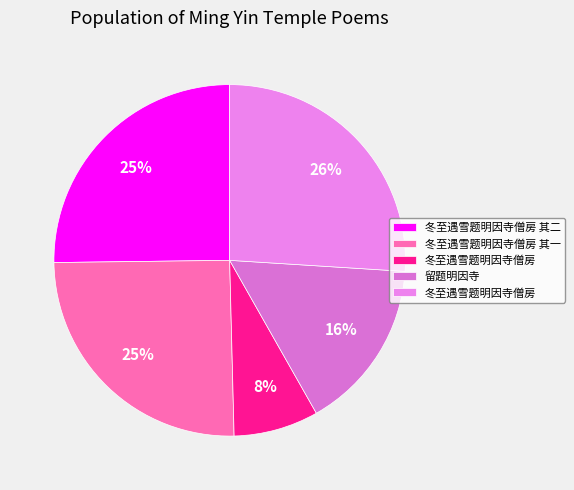

How many slices are in this pie chart?

5